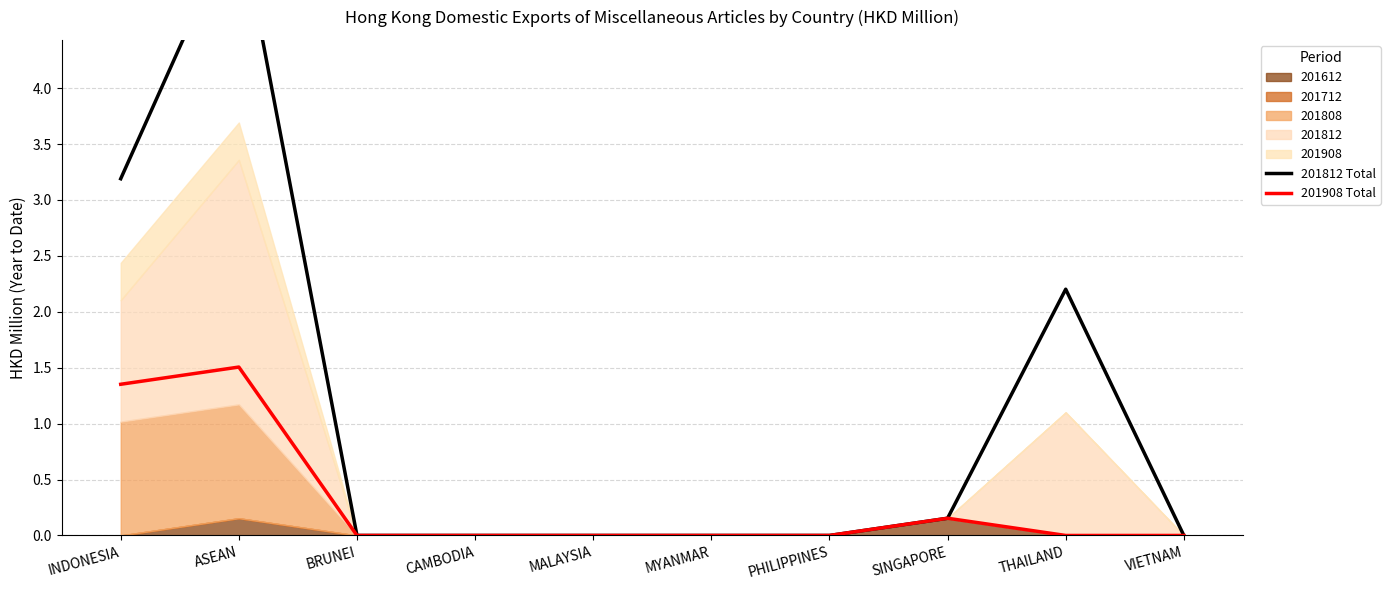

True or false: 201908 Total and 201812 Total intersect in this chart.

False